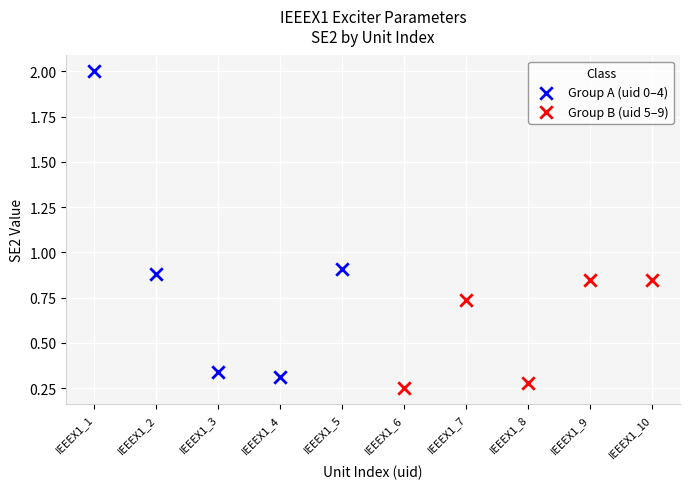

Which series contains the highest Y value?

Group A (uid 0–4)